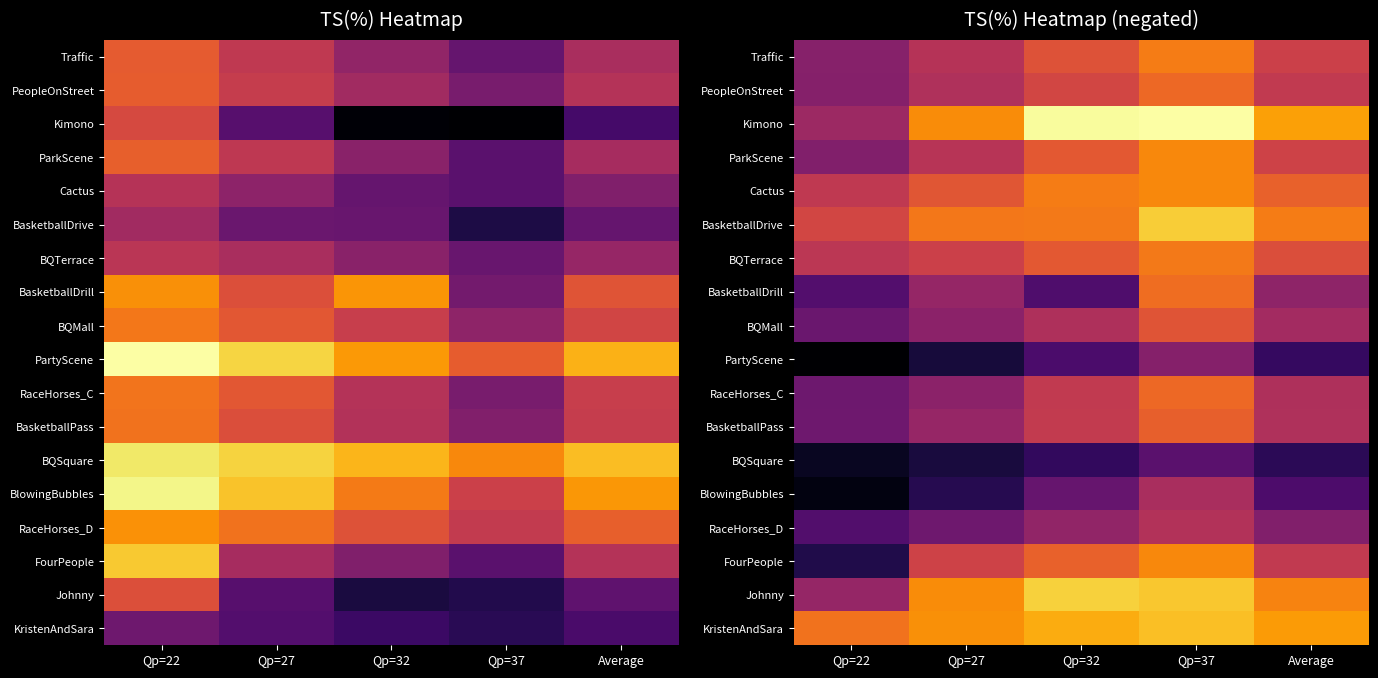

Is the value of Kimono at Qp=32 greater than the value of Johnny at Qp=37?

Yes